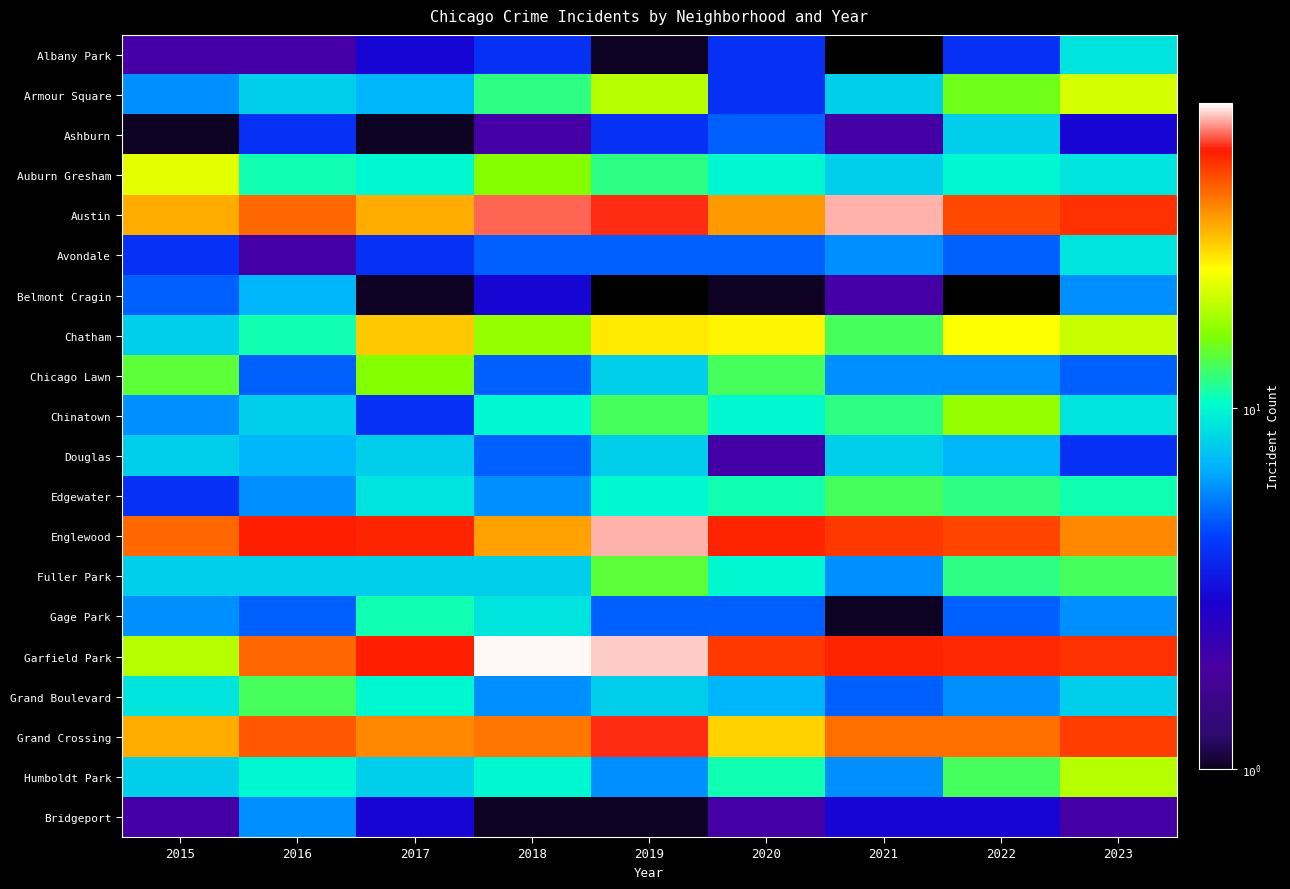

List the labels in order of Austin value, smallest first.

2015, 2017, 2020, 2016, 2022, 2023, 2019, 2018, 2021